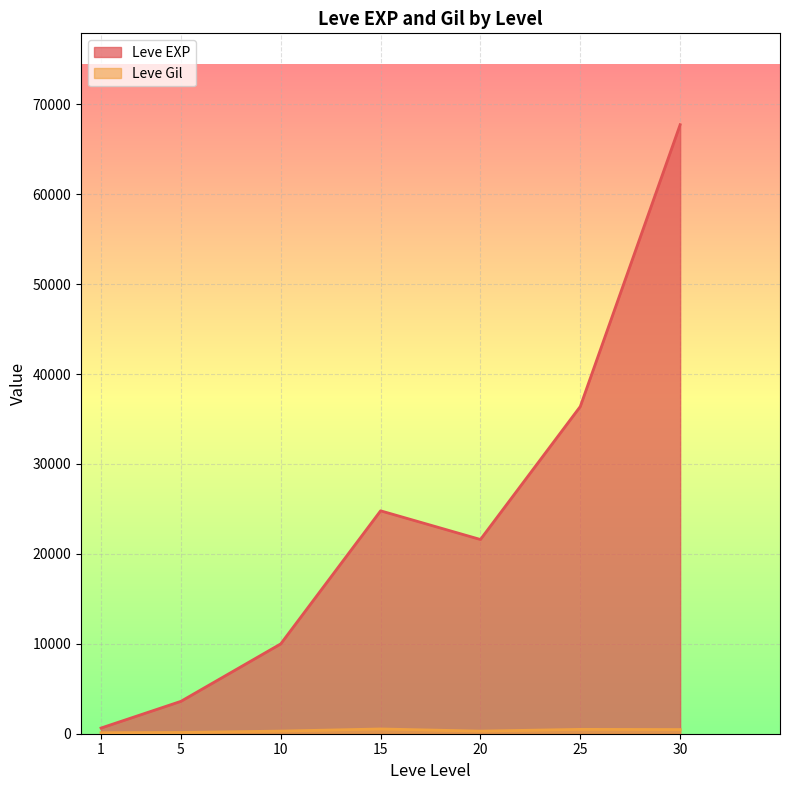

How many values in the Leve EXP series are below 21600?

3